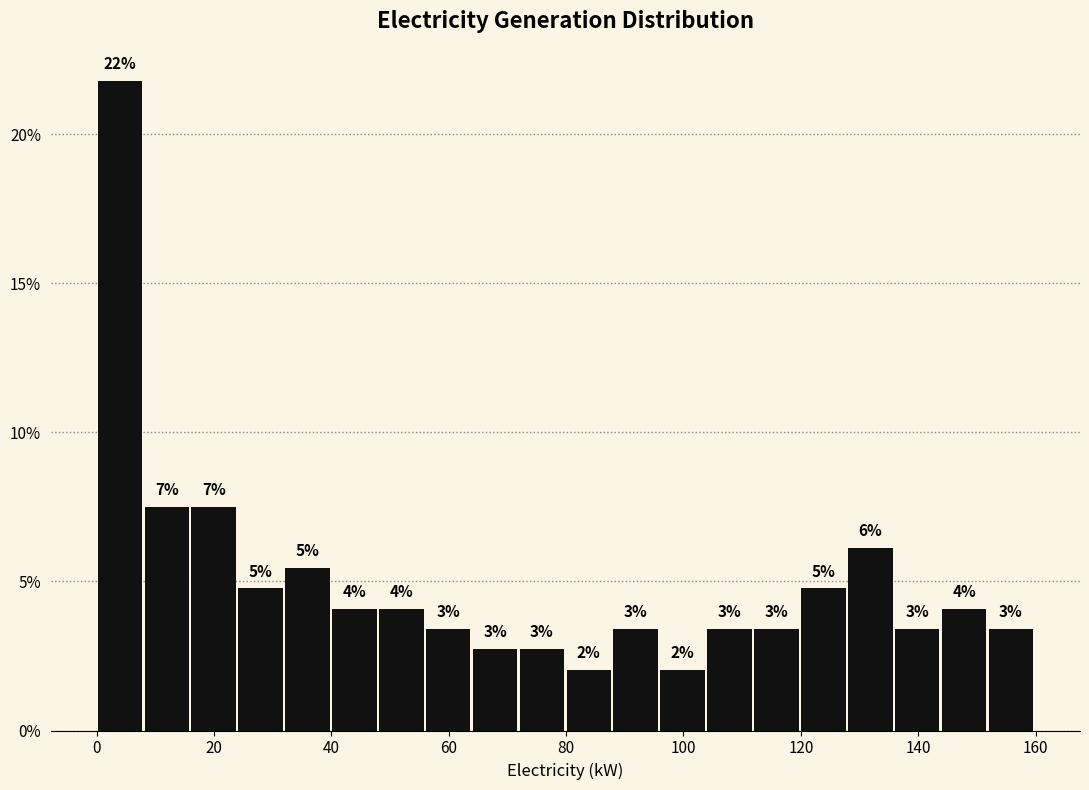

Read against the x-axis, roughly where is the centre of the tallest bar?

4